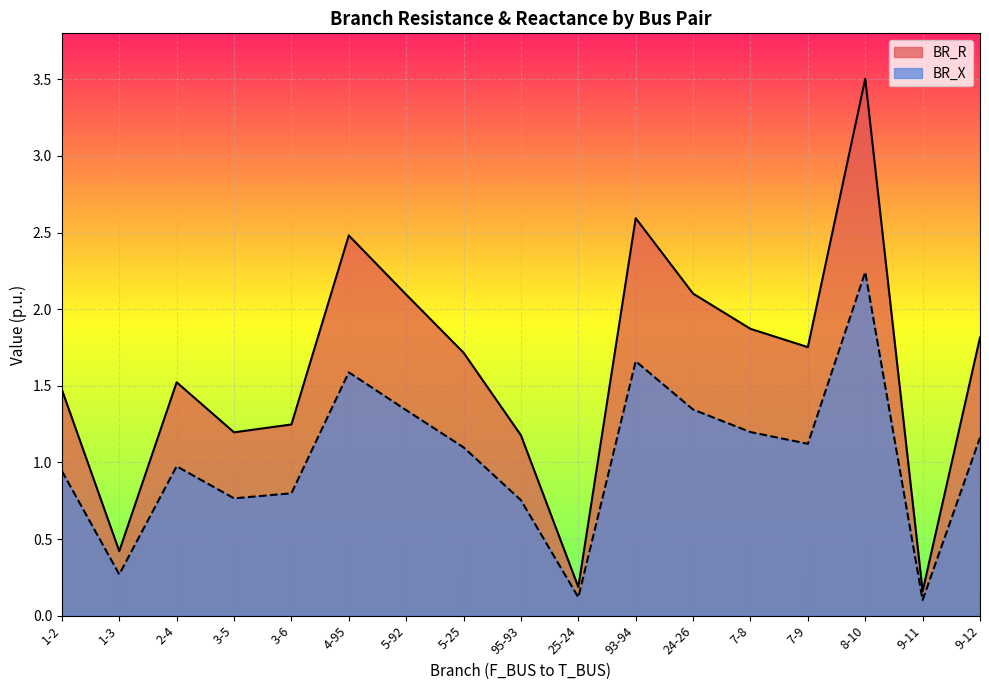

What are all the series names shown in the legend?

BR_R, BR_X